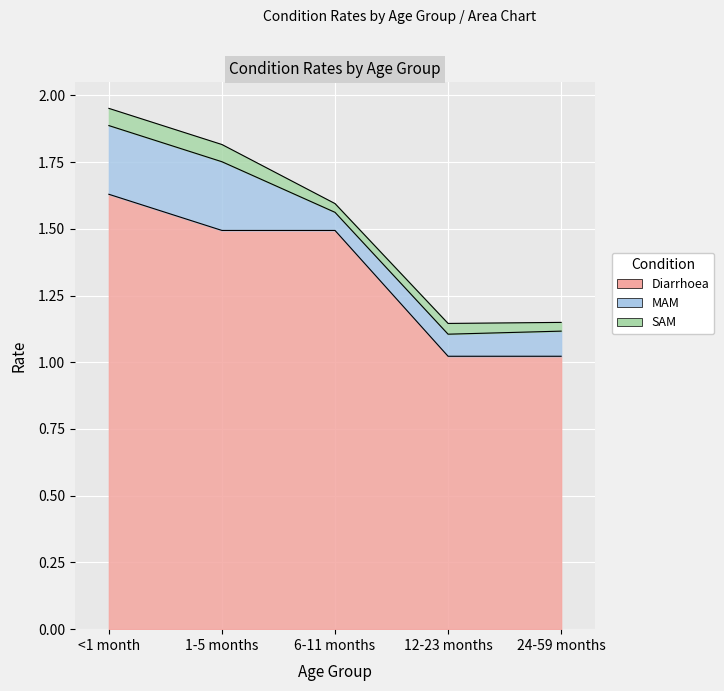

What is the sum of the Diarrhoea values at 6-11 months and 24-59 months?

2.5